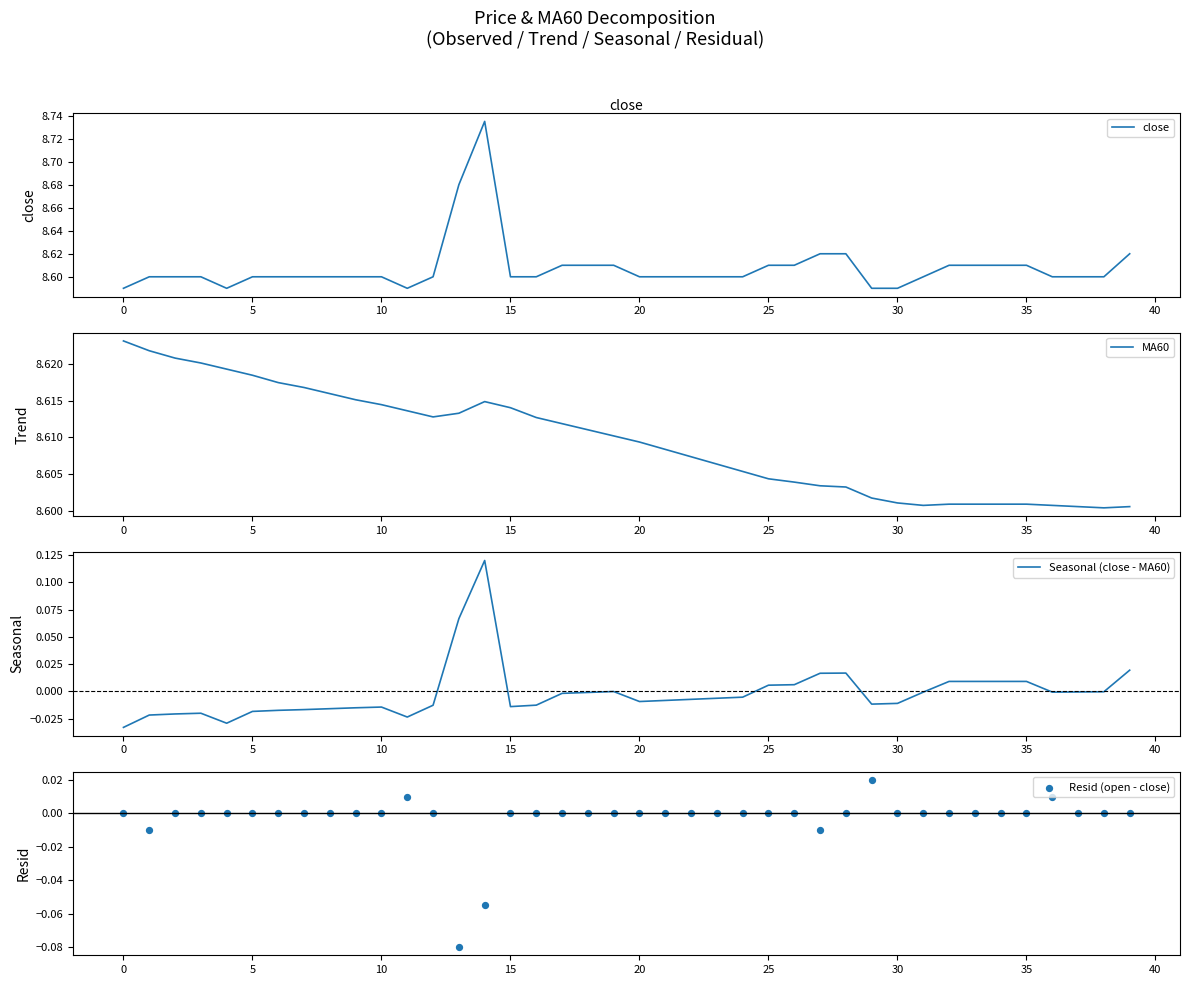

At which category is the sum across all series the highest?

14